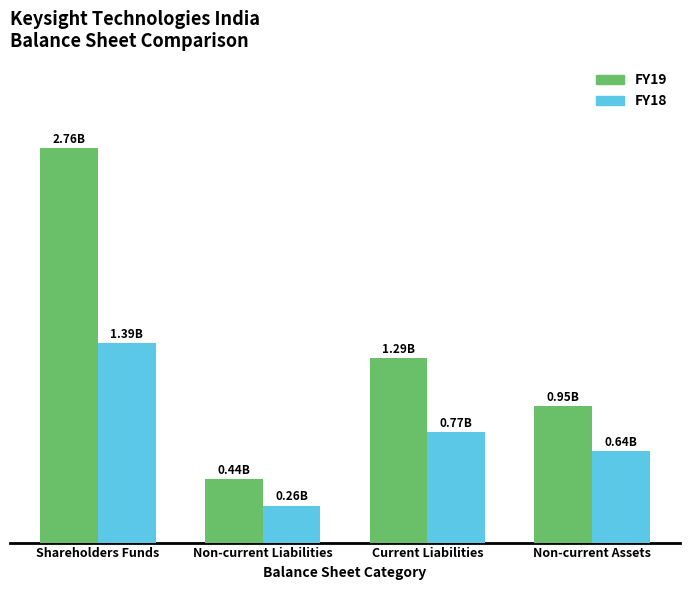

Does the chart contain any negative values?

No